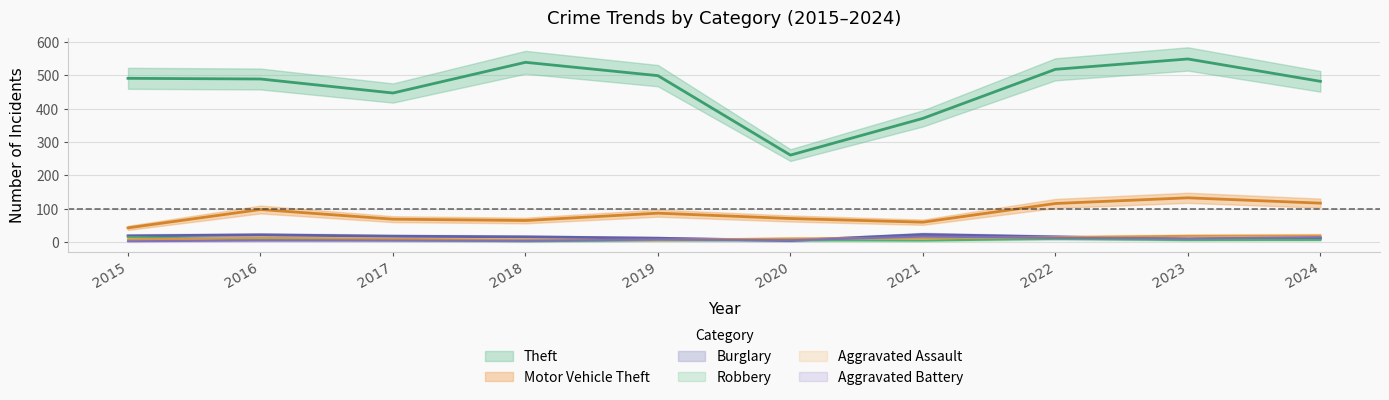

Between which two adjacent categories do Aggravated Battery and Robbery first intersect?

2017 and 2018